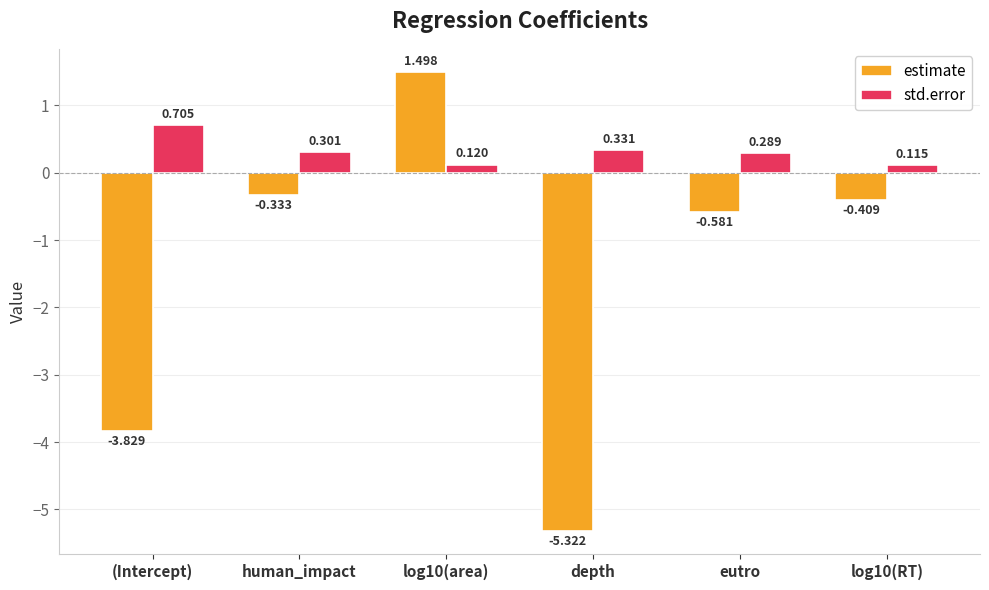

Count the number of categories in the chart.

6